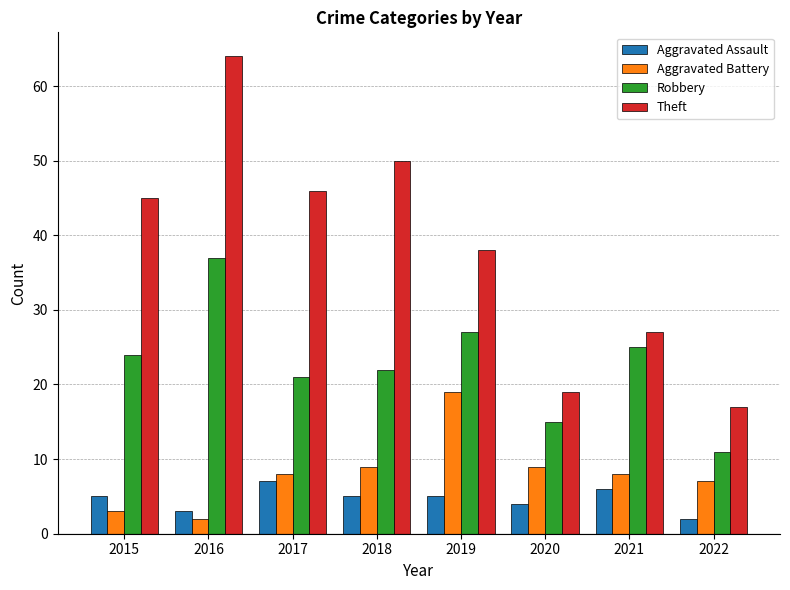

Read the Robbery value at 2016.

37